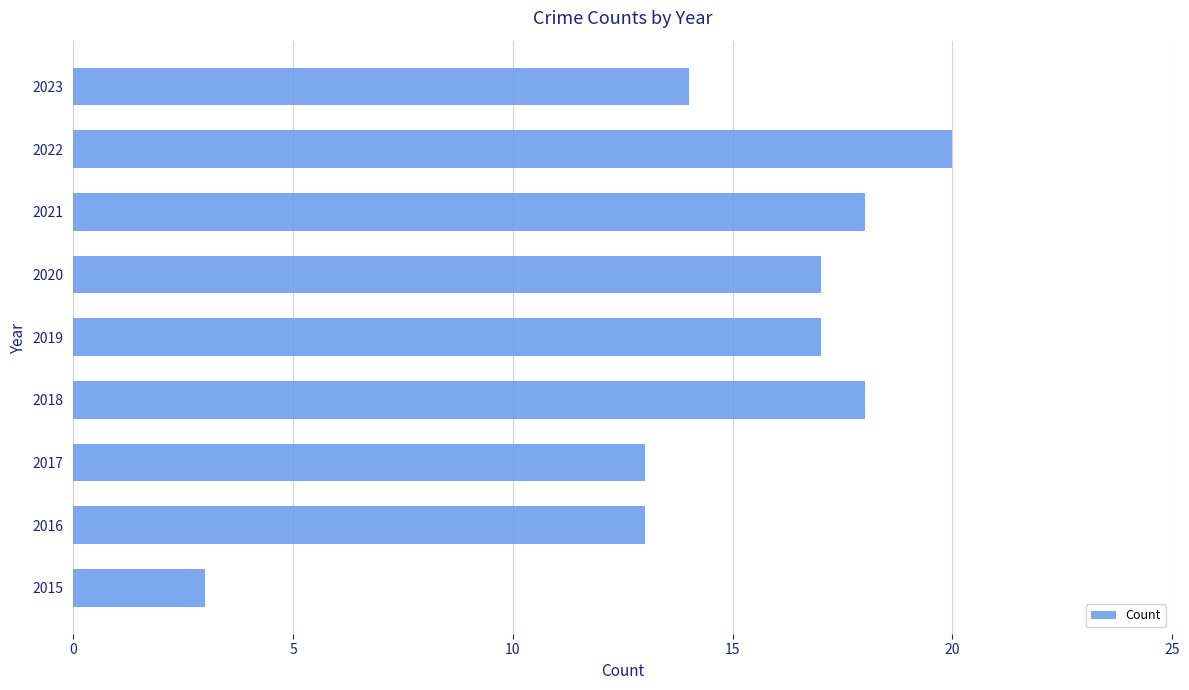

How many values are below 17?

4